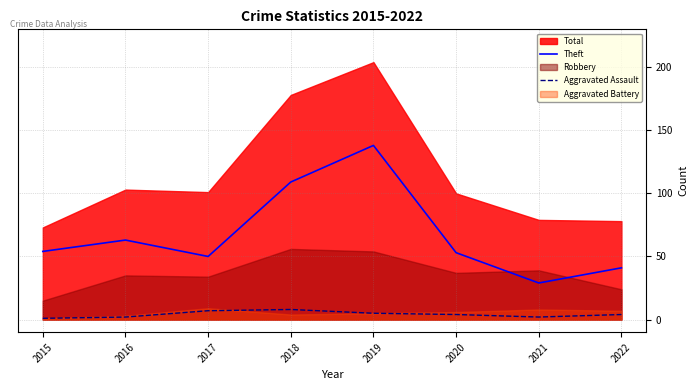

What is the highest value of the Aggravated Assault series?

8